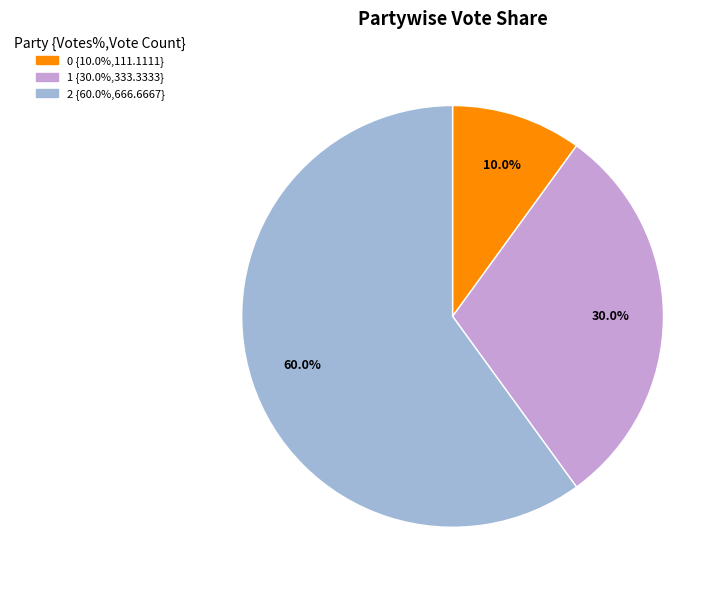

Is the sum of 1 and 2 greater than half?

Yes